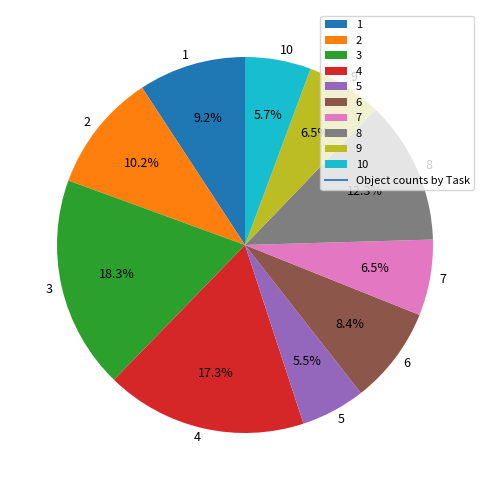

Count the number of slices in the pie.

10